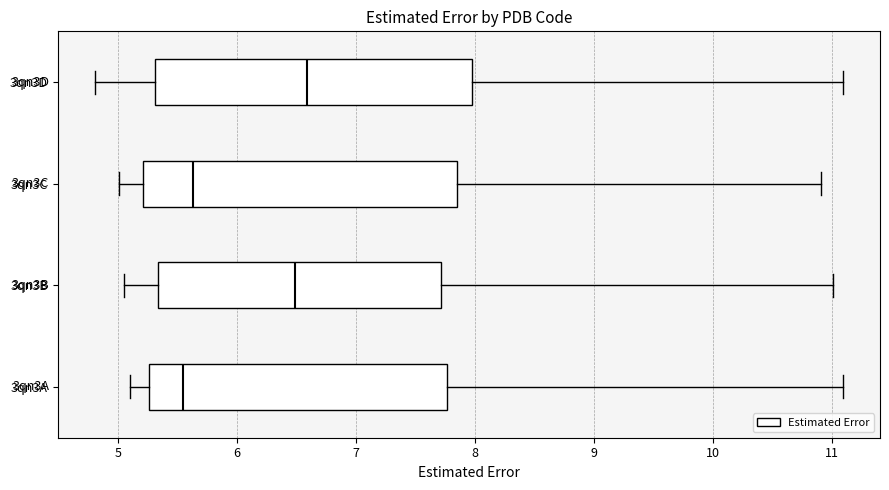

Reading bottom to top, read every box against the x-axis: the position of its median line, the range the box covers, and the ends of its whiskers. The values are not printed on the chart, so give them approximately, as read against the axis.

3qn3A: median 5.6, box 5.3 to 7.8, whiskers 5.1 to 11.1
3qn3B: median 6.5, box 5.3 to 7.7, whiskers 5.0 to 11.0
3qn3C: median 5.6, box 5.2 to 7.9, whiskers 5.0 to 10.9
3qn3D: median 6.6, box 5.3 to 8.0, whiskers 4.8 to 11.1